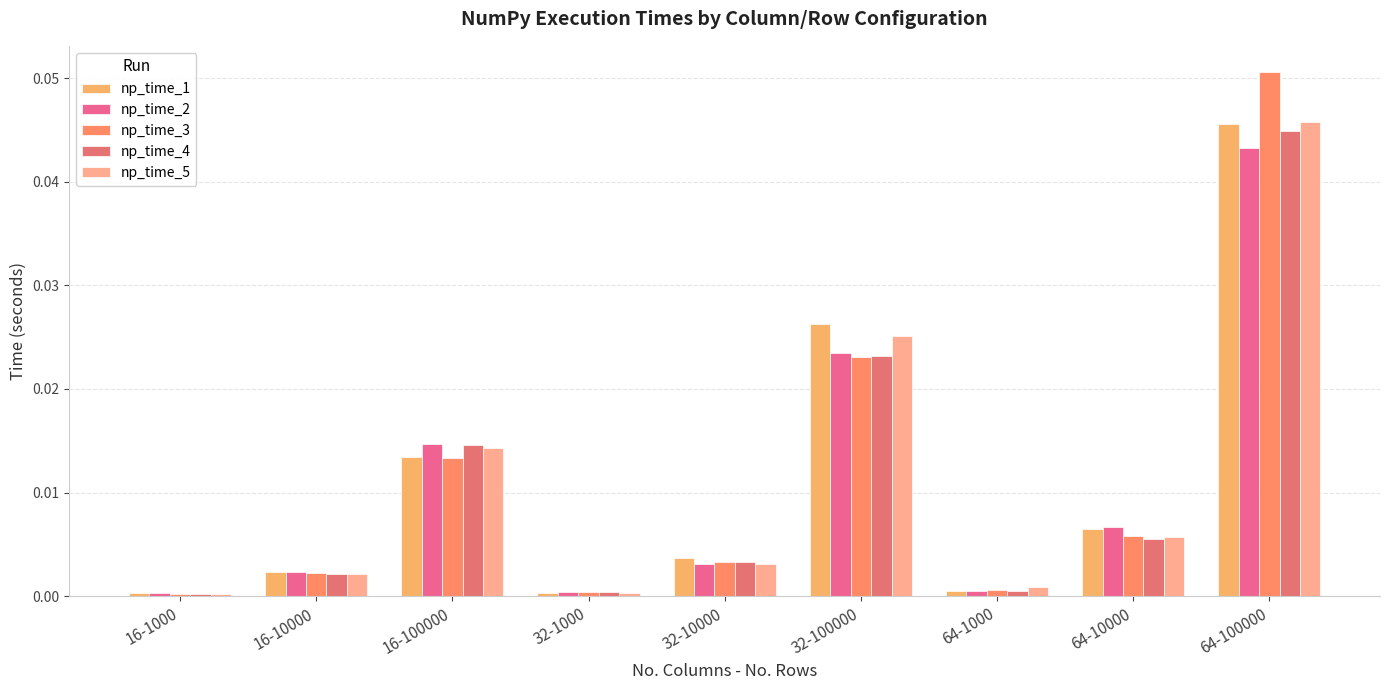

Does the chart contain any negative values?

No